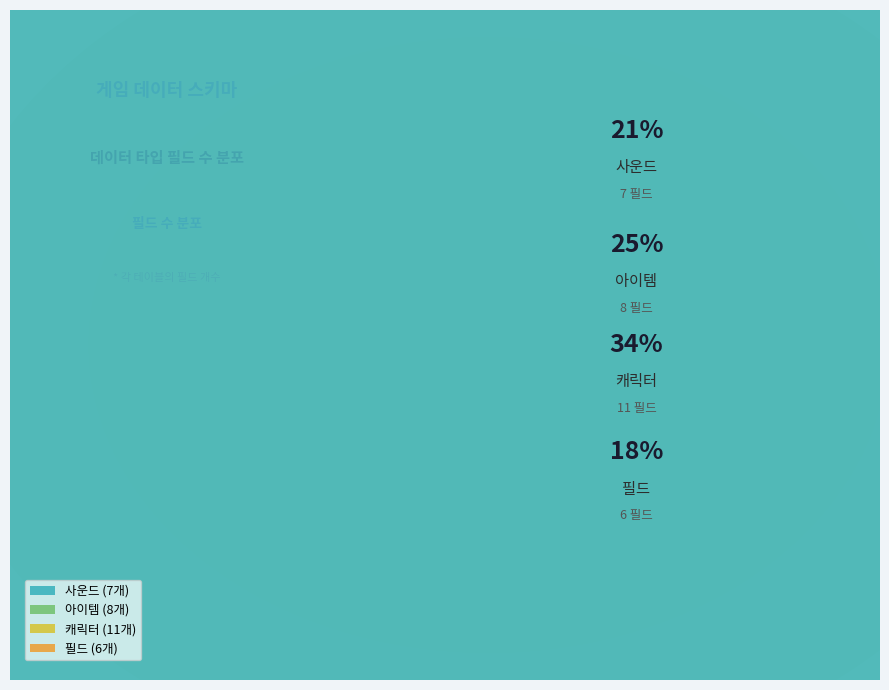

Which has a higher value, 사운드 or 아이템?

아이템